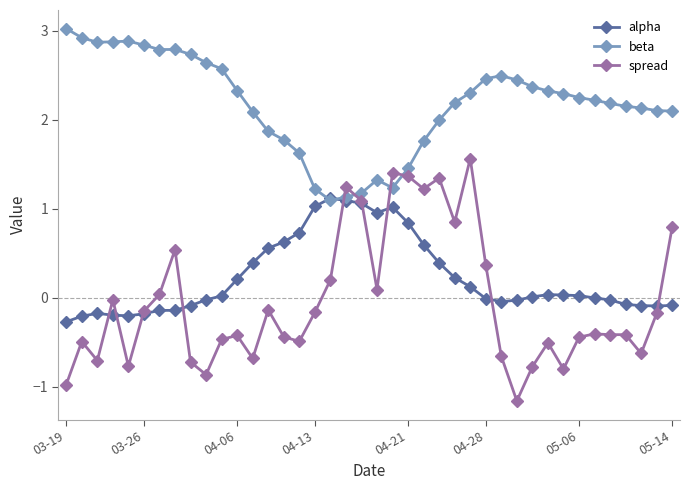

How many times do beta and alpha cross each other?

2